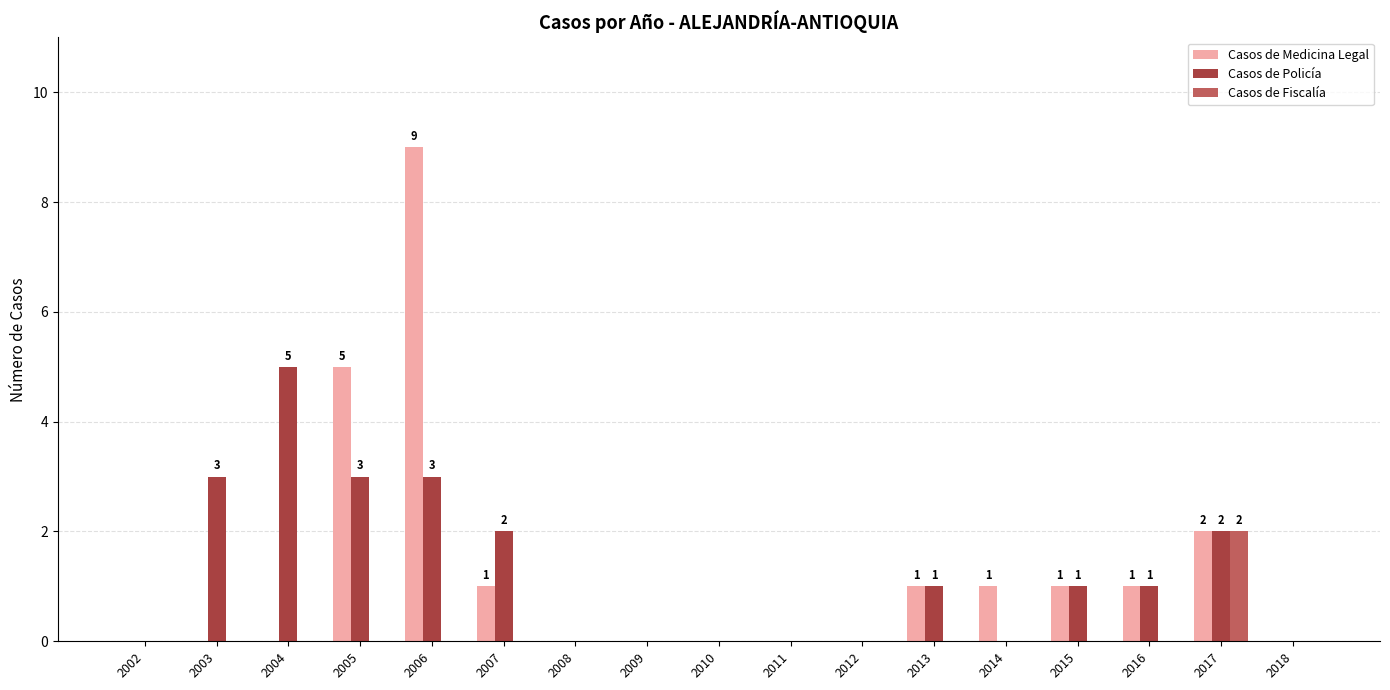

The value of Casos de Fiscalía at 2004 is -1. True or false?

False